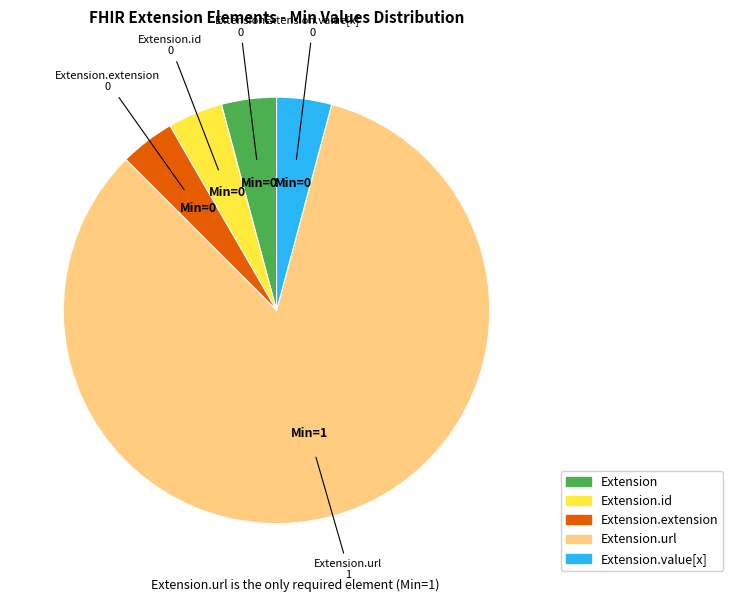

How many slices are in this pie chart?

5